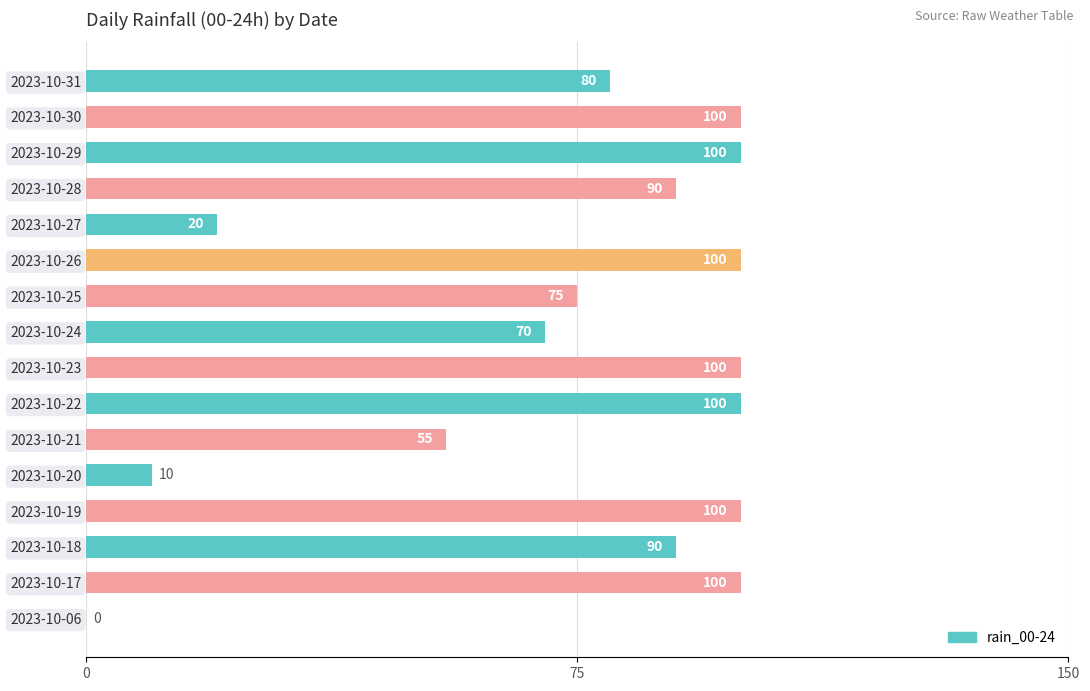

Reading bottom to top, list all the values displayed in this chart.

2023-10-06=0	2023-10-17=100	2023-10-18=90	2023-10-19=100	2023-10-20=10	2023-10-21=55	2023-10-22=100	2023-10-23=100	2023-10-24=70	2023-10-25=75	2023-10-26=100	2023-10-27=20	2023-10-28=90	2023-10-29=100	2023-10-30=100	2023-10-31=80